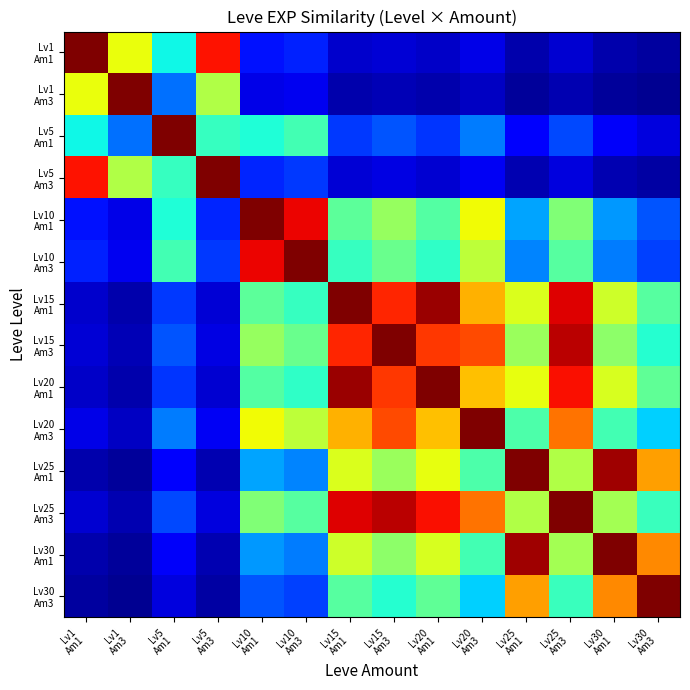

How many series are shown in this chart?

14